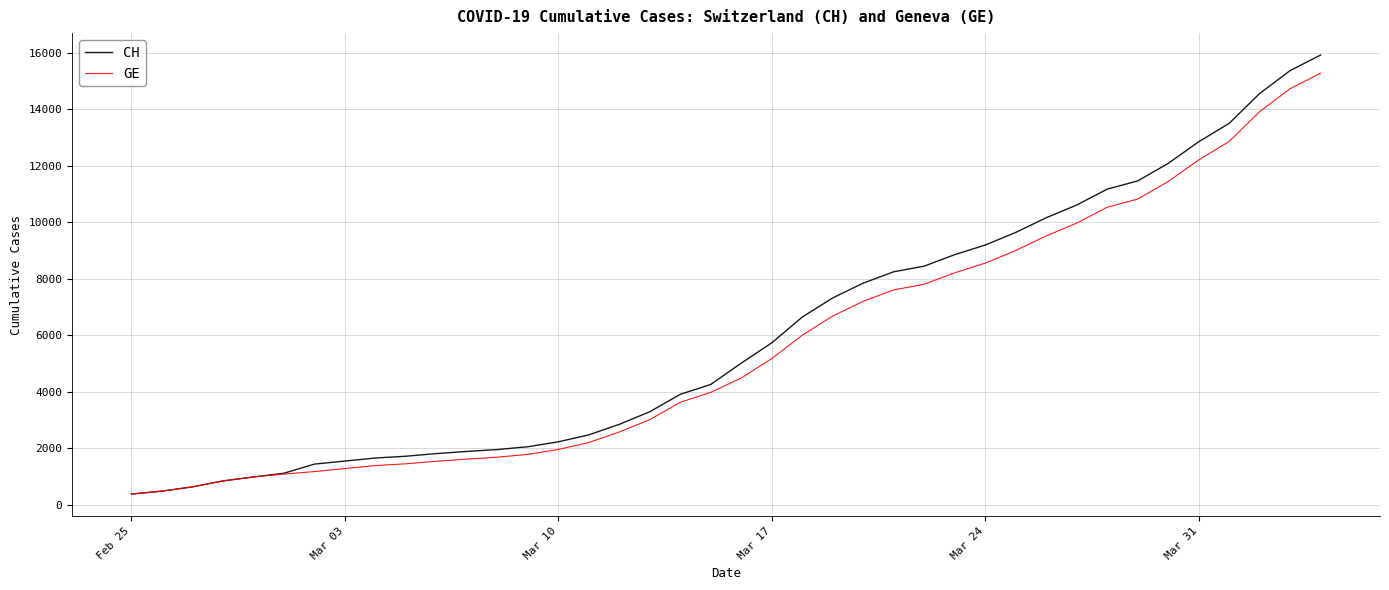

What is the lowest value of the CH series?

375